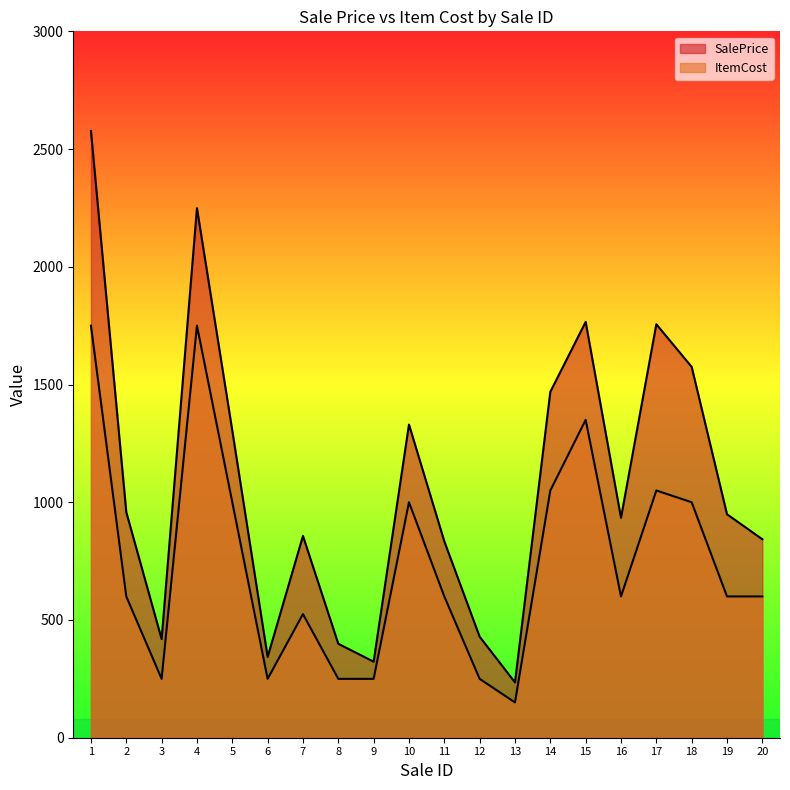

What is the average value of the SalePrice series?

1077